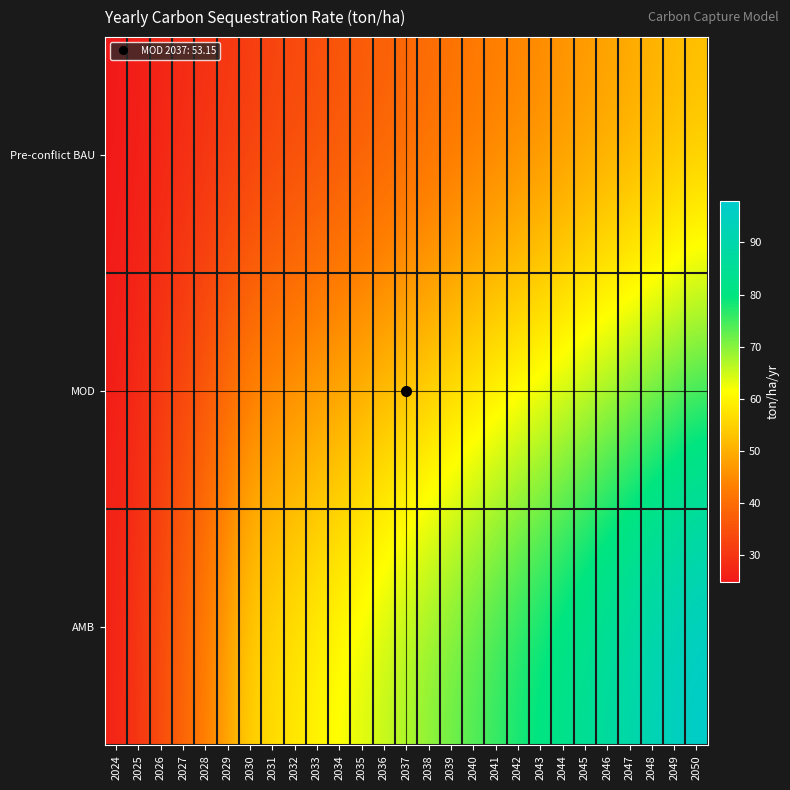

Which series has the largest total across all categories?

AMB